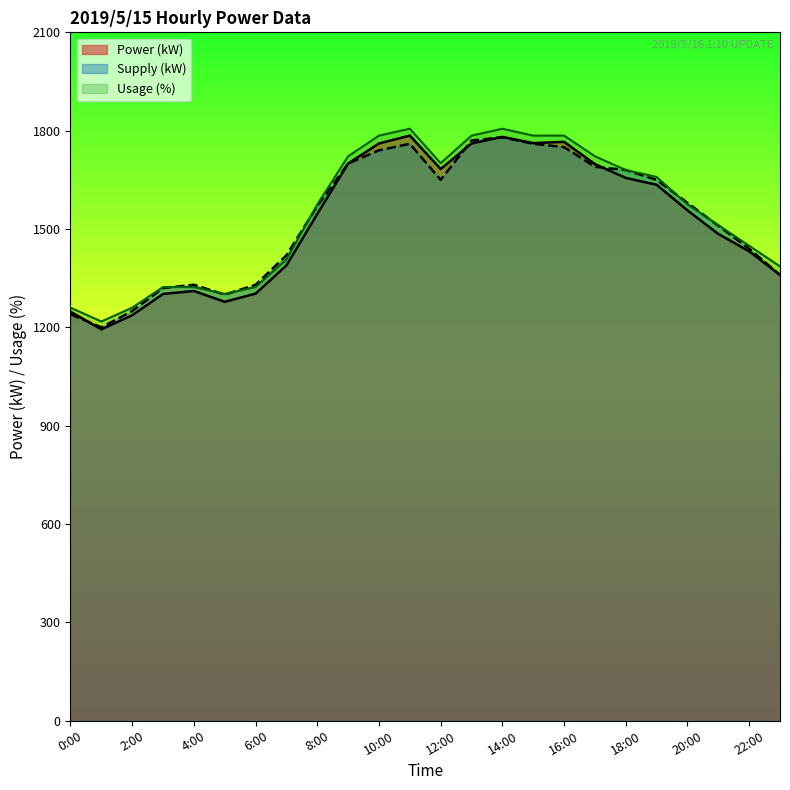

Which series changed the most between 6:00 and 16:00?

Power (kW)